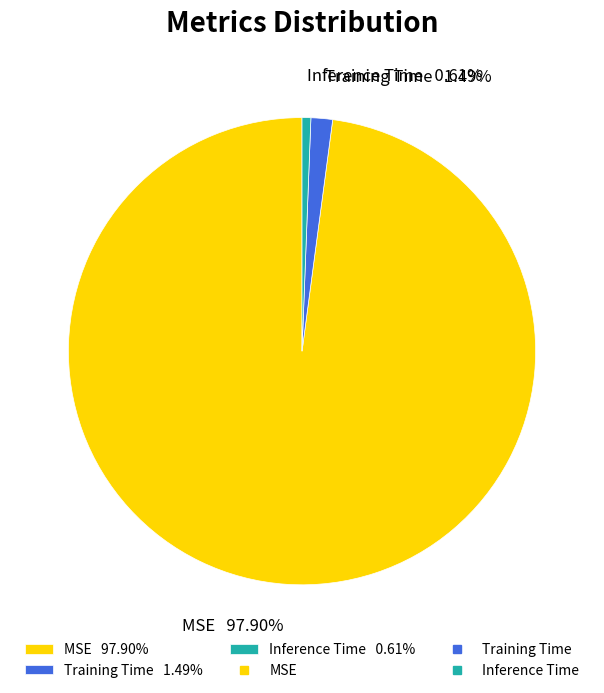

To the nearest percent, what is the difference between the Inference Time and MSE slice percentages?

97%